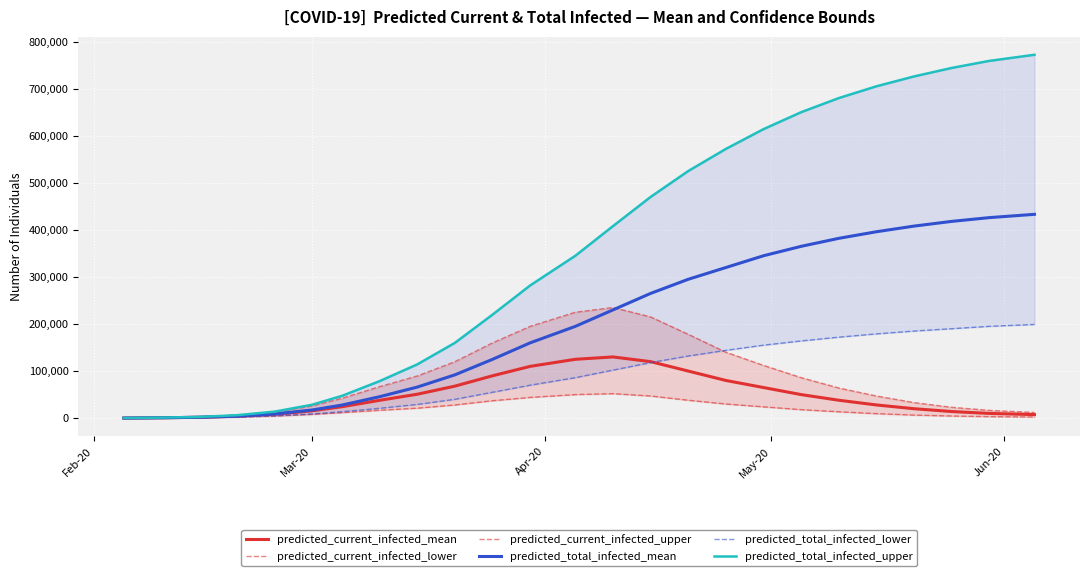

What are all the series names shown in the legend?

predicted_current_infected_mean, predicted_current_infected_lower, predicted_current_infected_upper, predicted_total_infected_mean, predicted_total_infected_lower, predicted_total_infected_upper